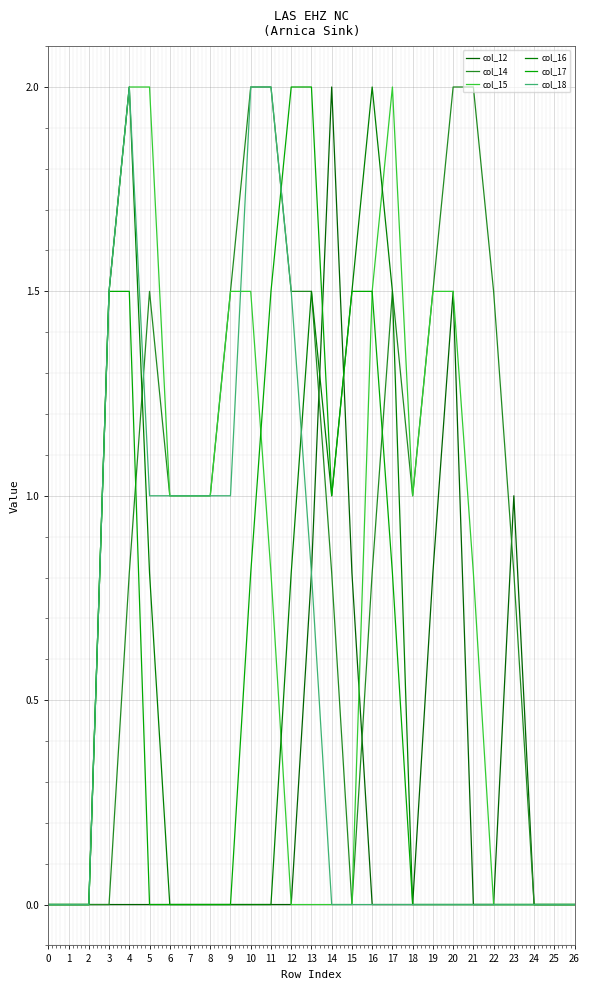

True or false: col_16 and col_17 intersect in this chart.

False